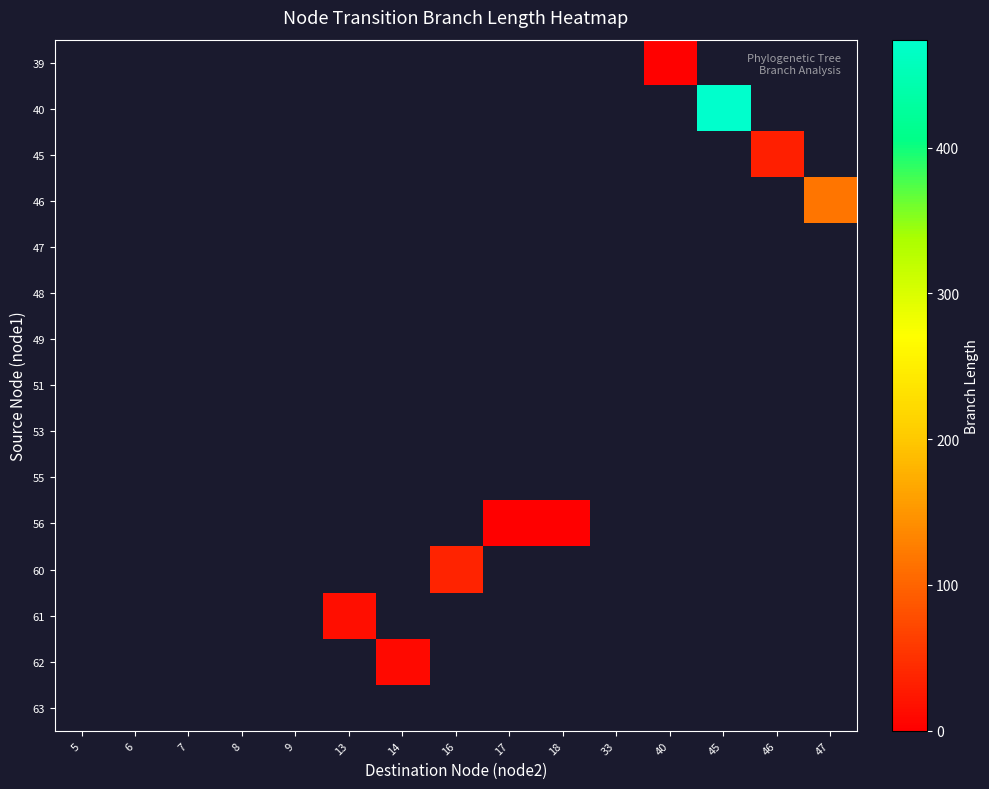

Reading left to right, transcribe all the data shown in this chart.

row_0: 5=0.0	6=0.0	7=0.0	8=0.0	9=0.0	13=0.0	14=0.0	16=0.0	17=0.0	18=0.0	33=0.0	40=2.1	45=0.0	46=0.0	47=0.0
row_1: 5=0.0	6=0.0	7=0.0	8=0.0	9=0.0	13=0.0	14=0.0	16=0.0	17=0.0	18=0.0	33=0.0	40=0.0	45=474.0	46=0.0	47=0.0
row_2: 5=0.0	6=0.0	7=0.0	8=0.0	9=0.0	13=0.0	14=0.0	16=0.0	17=0.0	18=0.0	33=0.0	40=0.0	45=0.0	46=31.6	47=0.0
row_3: 5=0.0	6=0.0	7=0.0	8=0.0	9=0.0	13=0.0	14=0.0	16=0.0	17=0.0	18=0.0	33=0.0	40=0.0	45=0.0	46=0.0	47=117.8
row_4: 5=0.0	6=0.0	7=0.0	8=0.0	9=0.0	13=0.0	14=0.0	16=0.0	17=0.0	18=0.0	33=0.0	40=0.0	45=0.0	46=0.0	47=0.0
row_5: 5=0.0	6=0.0	7=0.0	8=0.0	9=0.0	13=0.0	14=0.0	16=0.0	17=0.0	18=0.0	33=0.0	40=0.0	45=0.0	46=0.0	47=0.0
row_6: 5=0.0	6=0.0	7=0.0	8=0.0	9=0.0	13=0.0	14=0.0	16=0.0	17=0.0	18=0.0	33=0.0	40=0.0	45=0.0	46=0.0	47=0.0
row_7: 5=0.0	6=0.0	7=0.0	8=0.0	9=0.0	13=0.0	14=0.0	16=0.0	17=0.0	18=0.0	33=0.0	40=0.0	45=0.0	46=0.0	47=0.0
row_8: 5=0.0	6=0.0	7=0.0	8=0.0	9=0.0	13=0.0	14=0.0	16=0.0	17=0.0	18=0.0	33=0.0	40=0.0	45=0.0	46=0.0	47=0.0
row_9: 5=0.0	6=0.0	7=0.0	8=0.0	9=0.0	13=0.0	14=0.0	16=0.0	17=0.0	18=0.0	33=0.0	40=0.0	45=0.0	46=0.0	47=0.0
row_10: 5=0.0	6=0.0	7=0.0	8=0.0	9=0.0	13=0.0	14=0.0	16=0.0	17=1.1	18=1.1	33=0.0	40=0.0	45=0.0	46=0.0	47=0.0
row_11: 5=0.0	6=0.0	7=0.0	8=0.0	9=0.0	13=0.0	14=0.0	16=36.3	17=0.0	18=0.0	33=0.0	40=0.0	45=0.0	46=0.0	47=0.0
row_12: 5=0.0	6=0.0	7=0.0	8=0.0	9=0.0	13=15.1	14=0.0	16=0.0	17=0.0	18=0.0	33=0.0	40=0.0	45=0.0	46=0.0	47=0.0
row_13: 5=0.0	6=0.0	7=0.0	8=0.0	9=0.0	13=0.0	14=9.6	16=0.0	17=0.0	18=0.0	33=0.0	40=0.0	45=0.0	46=0.0	47=0.0
row_14: 5=0.0	6=0.0	7=0.0	8=0.0	9=0.0	13=0.0	14=0.0	16=0.0	17=0.0	18=0.0	33=0.0	40=0.0	45=0.0	46=0.0	47=0.0